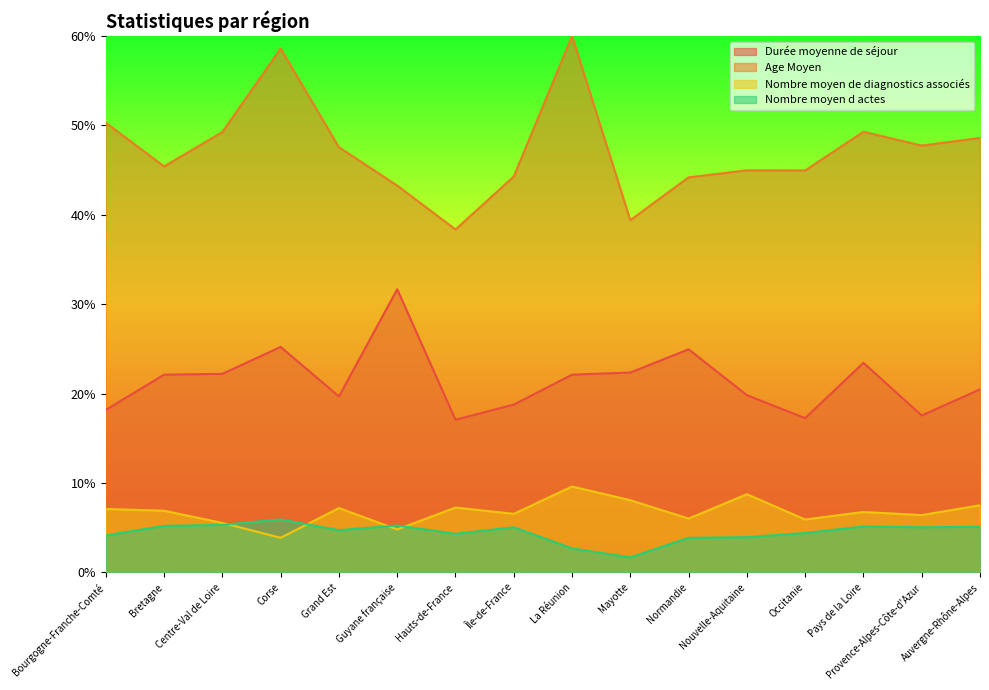

What are all the series names shown in the legend?

Durée moyenne de séjour, Age Moyen, Nombre moyen de diagnostics associés, Nombre moyen d actes